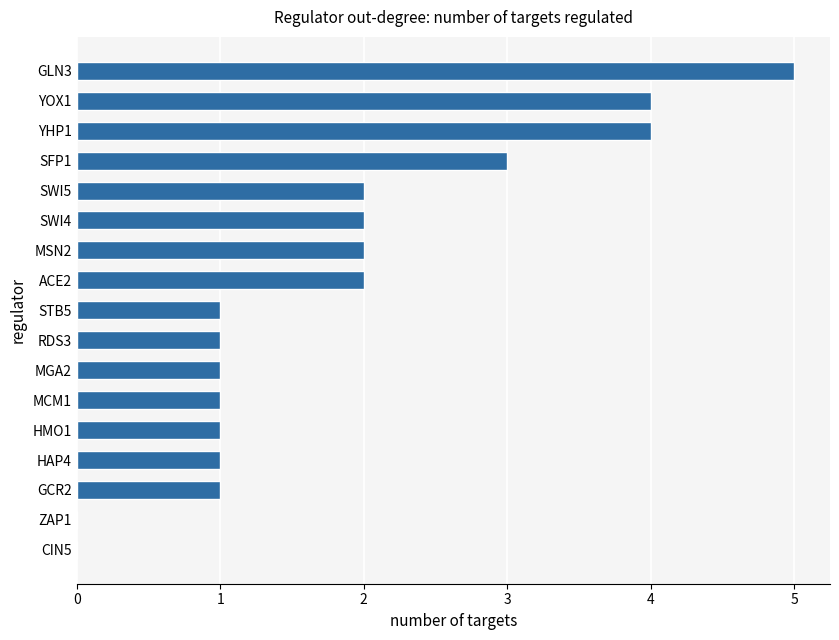

Is it true that the value at HAP4 is 1?

True